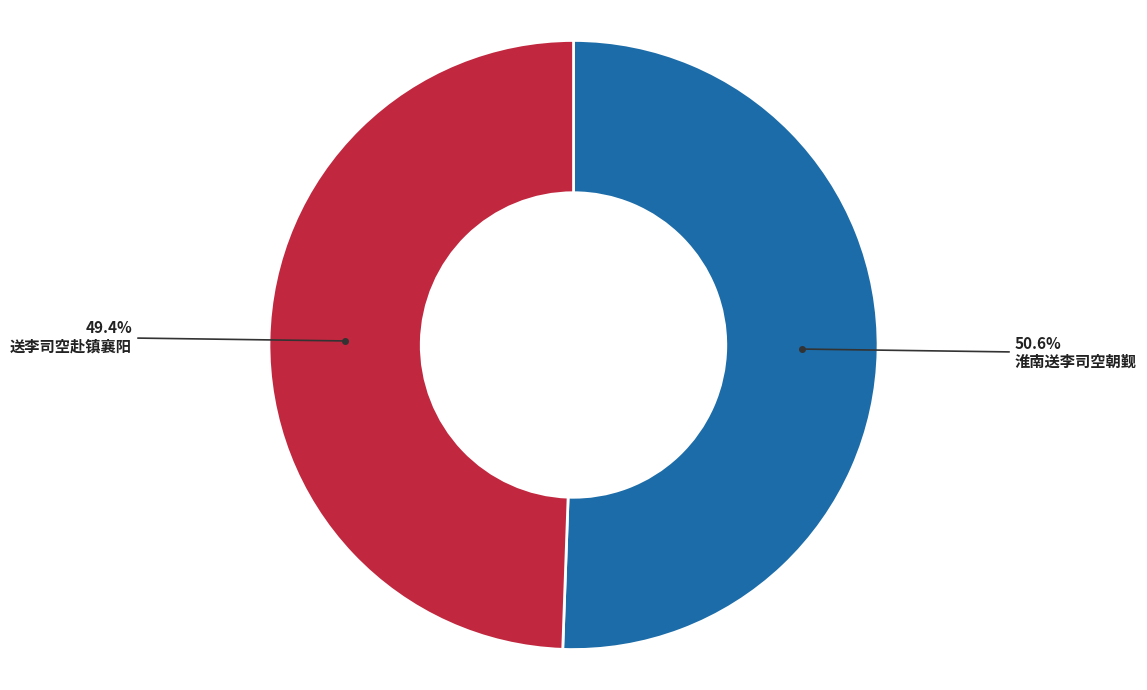

Is there any slice that represents more than half of the pie?

Yes